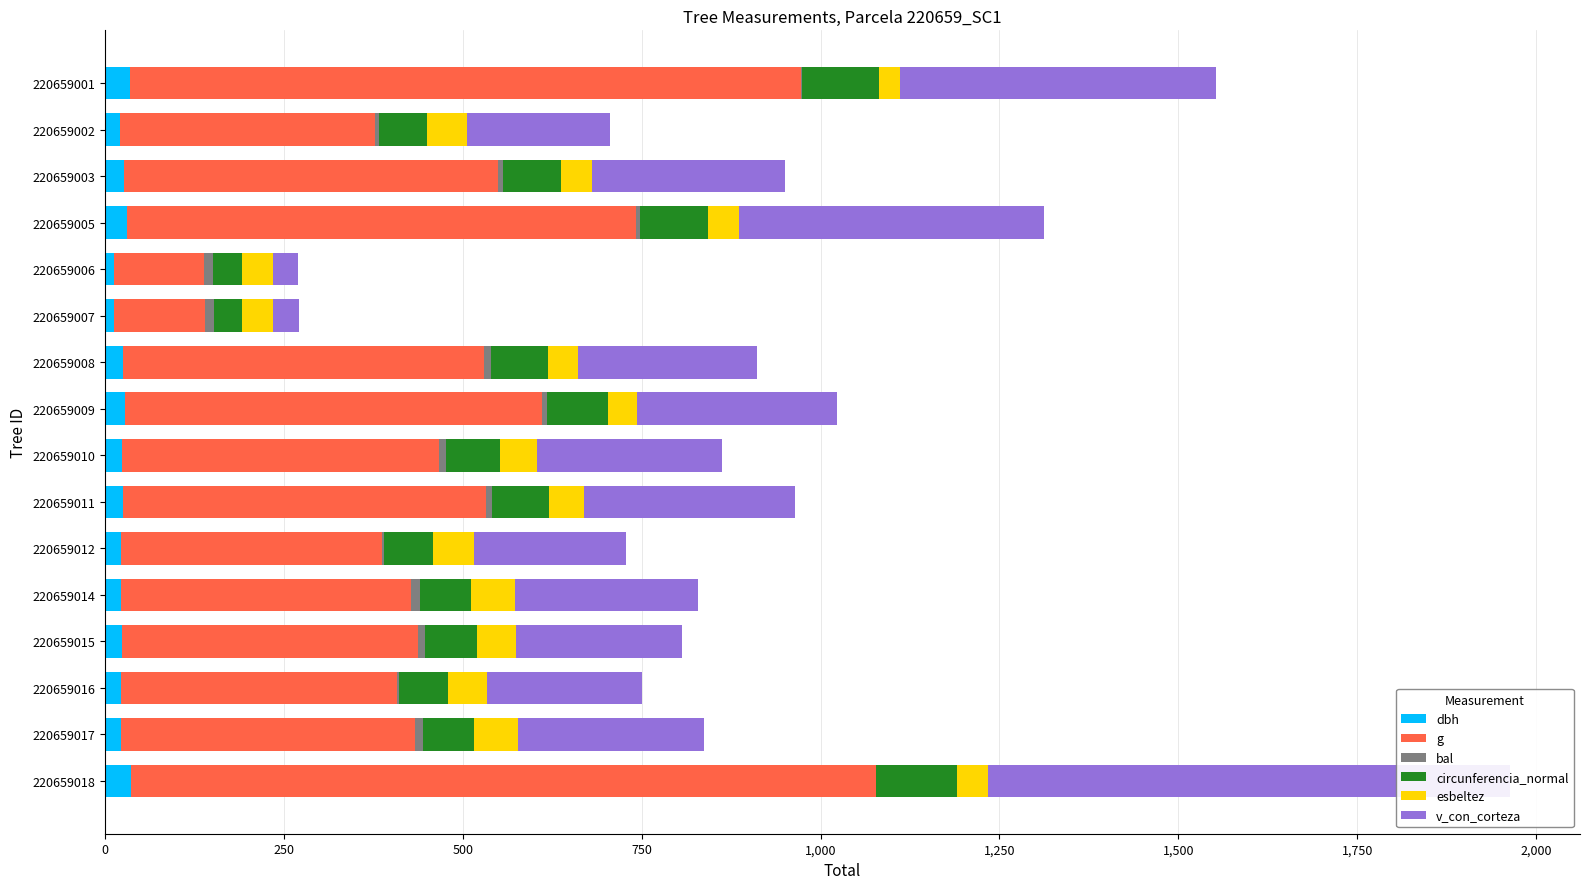

What is the sum of all bal values?

124.5